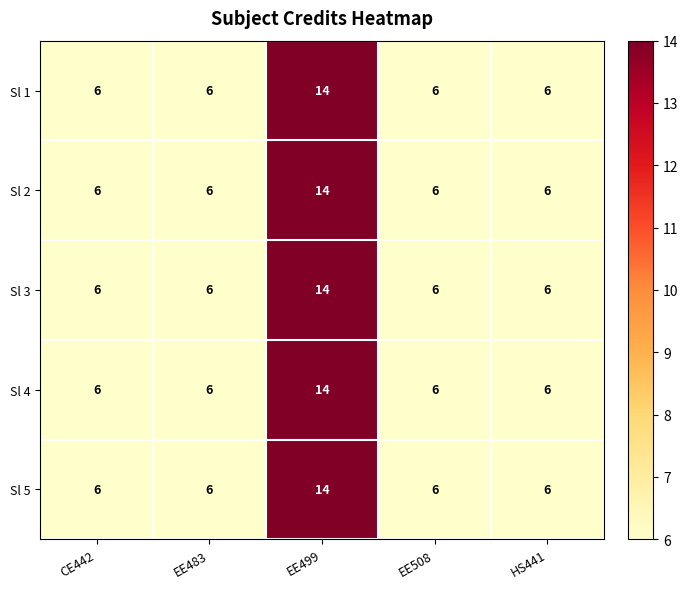

Reading left to right, transcribe all the data shown in this chart.

Sl 1: CE442=6	EE483=6	EE499=14	EE508=6	HS441=6
Sl 2: CE442=6	EE483=6	EE499=14	EE508=6	HS441=6
Sl 3: CE442=6	EE483=6	EE499=14	EE508=6	HS441=6
Sl 4: CE442=6	EE483=6	EE499=14	EE508=6	HS441=6
Sl 5: CE442=6	EE483=6	EE499=14	EE508=6	HS441=6